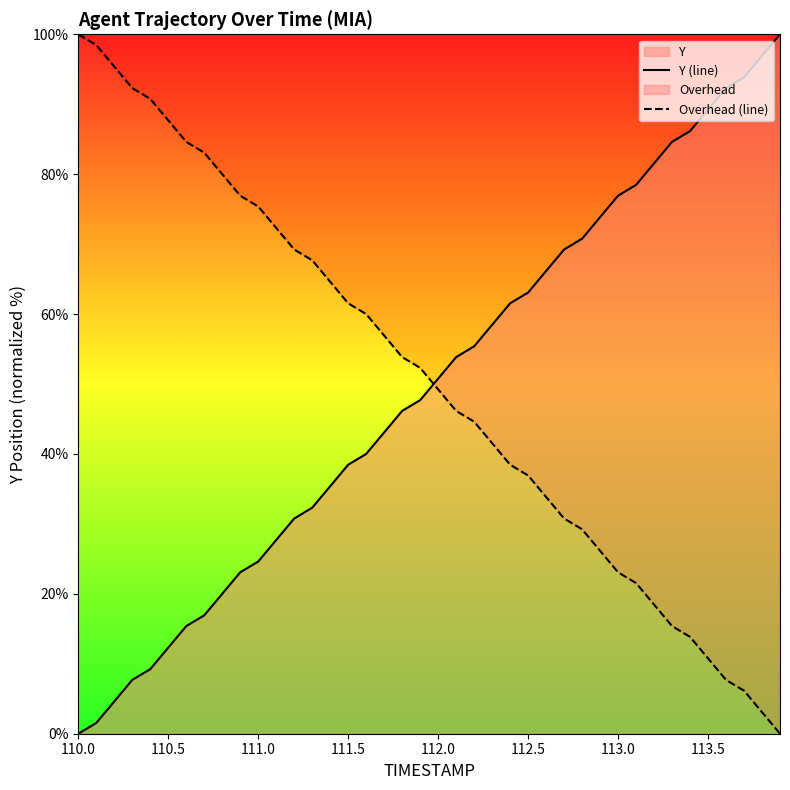

After their last crossing, which series has the higher values: Overhead (line) or Y (line)?

Y (line)